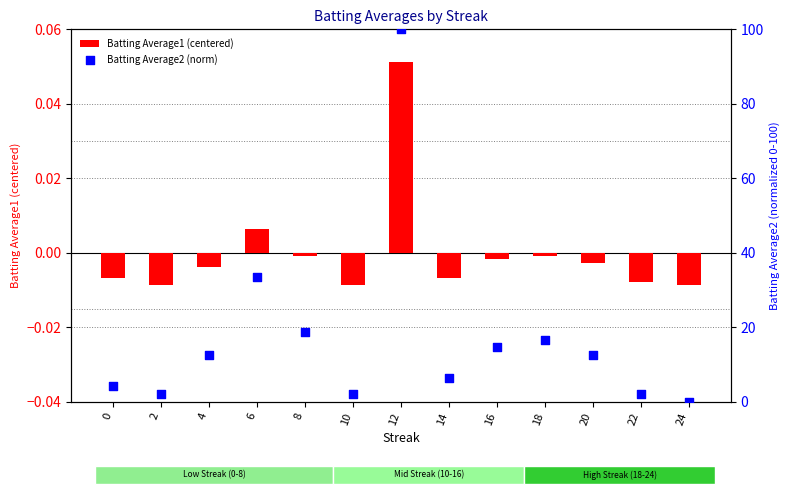

What are all the series names shown in the legend?

Batting Average1 (centered), Batting Average2 (norm)